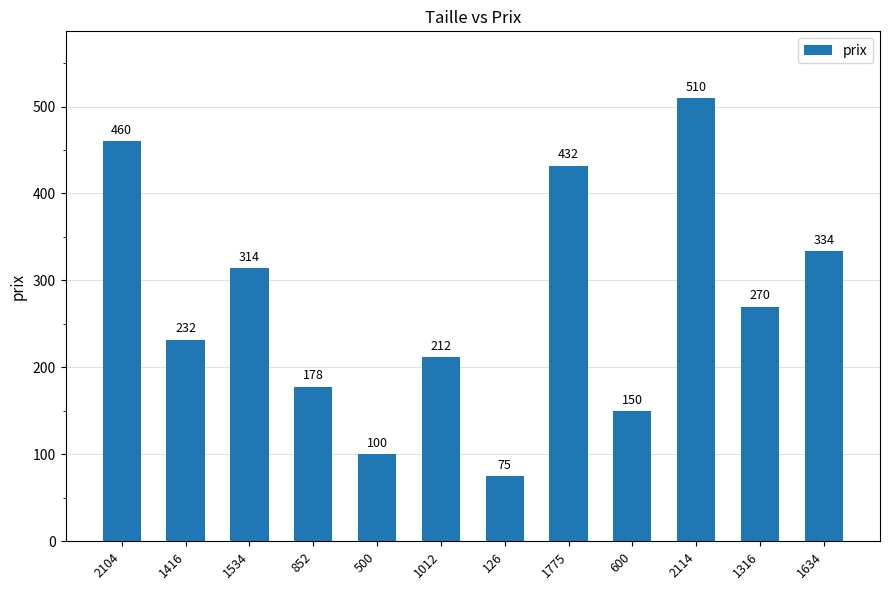

At which label does the data first exceed 270?

2104